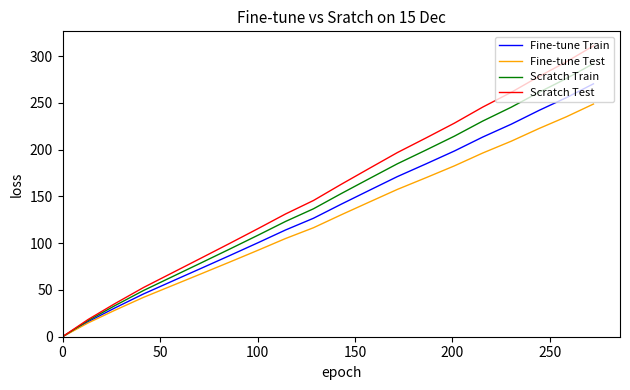

Rank the series by their average value, from highest to lowest.

Scratch Test, Scratch Train, Fine-tune Train, Fine-tune Test